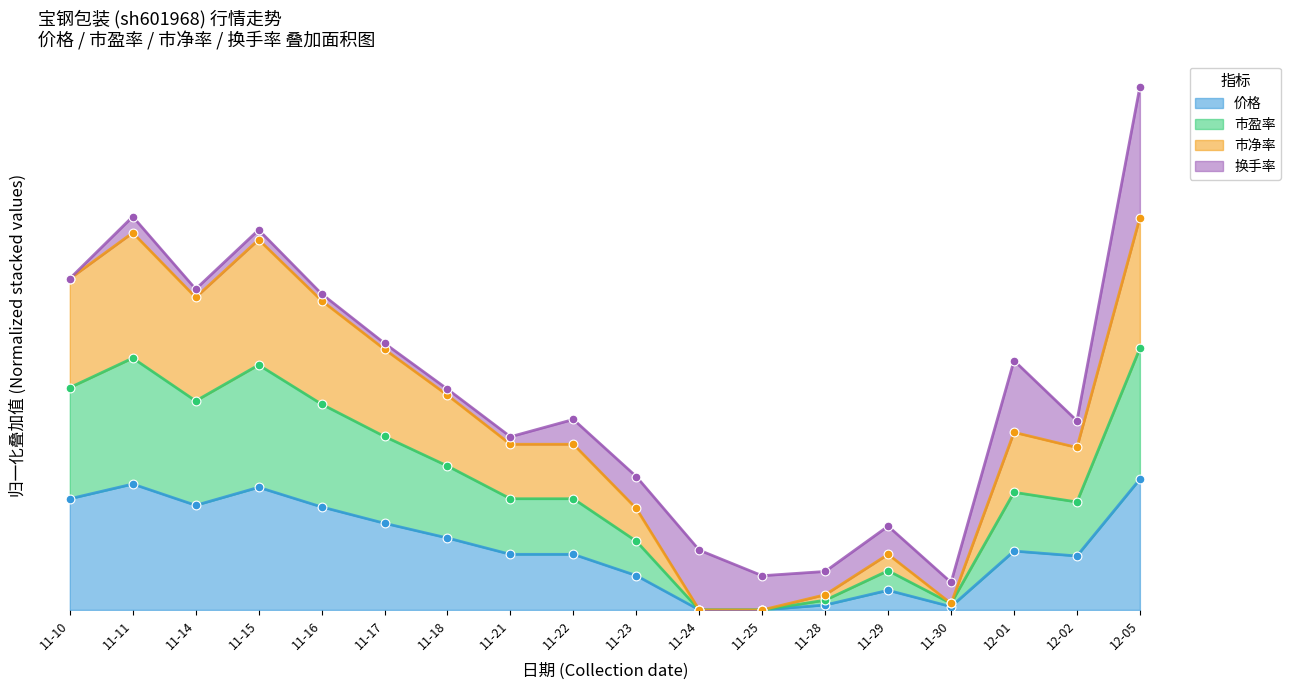

Which series reaches the maximum Y coordinate?

市净率